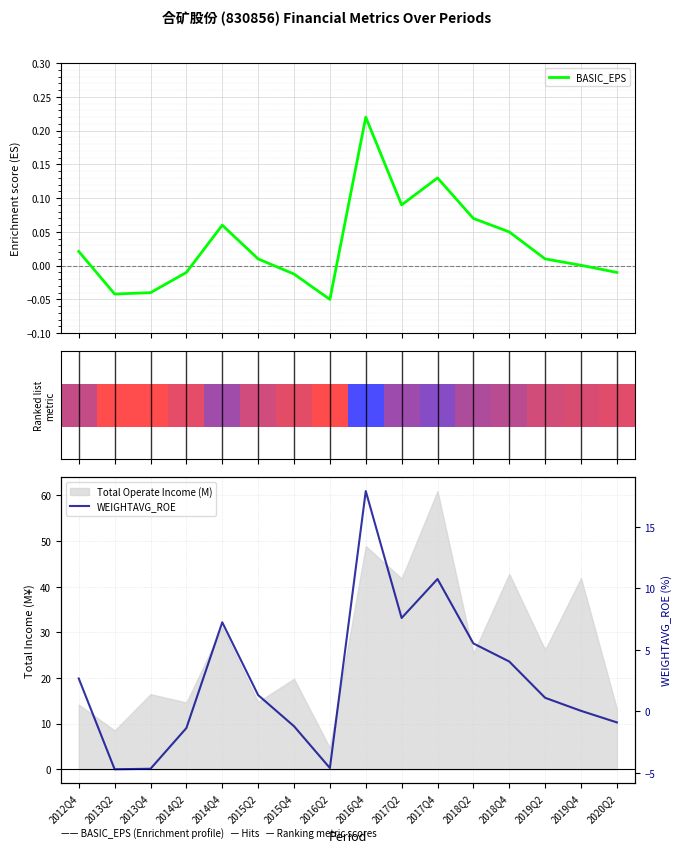

Which series changed the most between 2017Q2 and 2017Q4?

WEIGHTAVG_ROE